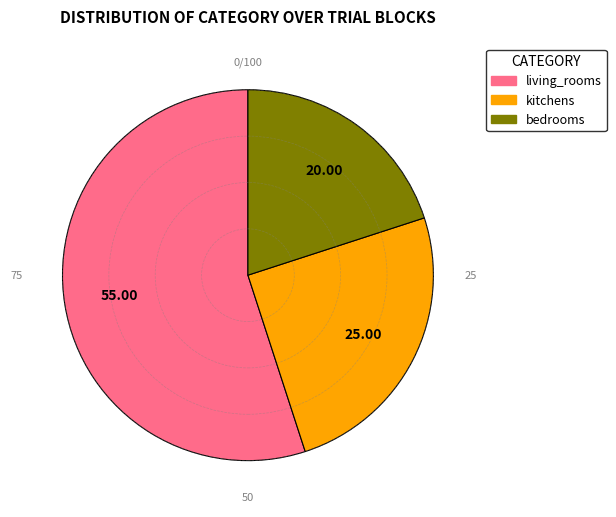

Which category has the biggest portion of the pie?

living_rooms